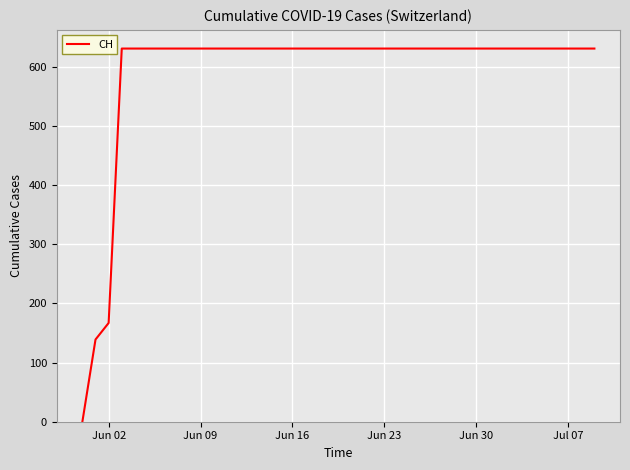

What is the maximum value shown in the chart?

631